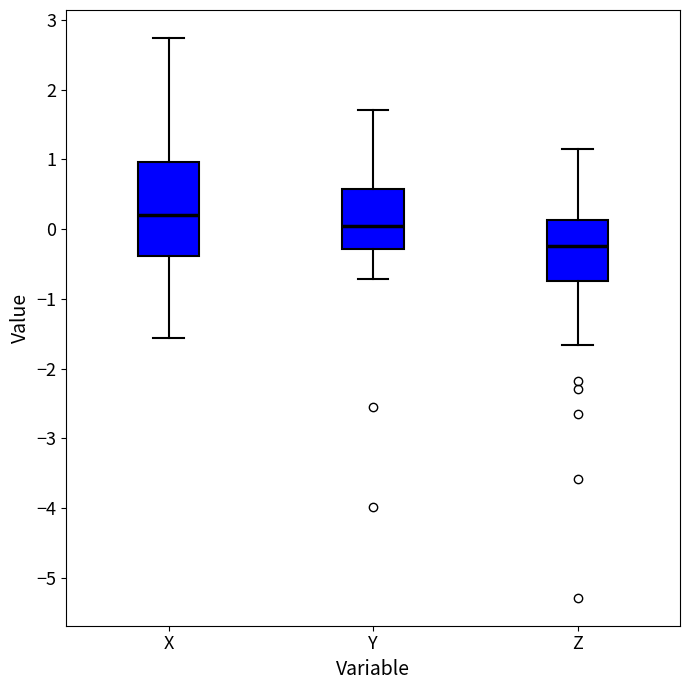

Which box is the tallest, from its lower edge to its upper edge?

X